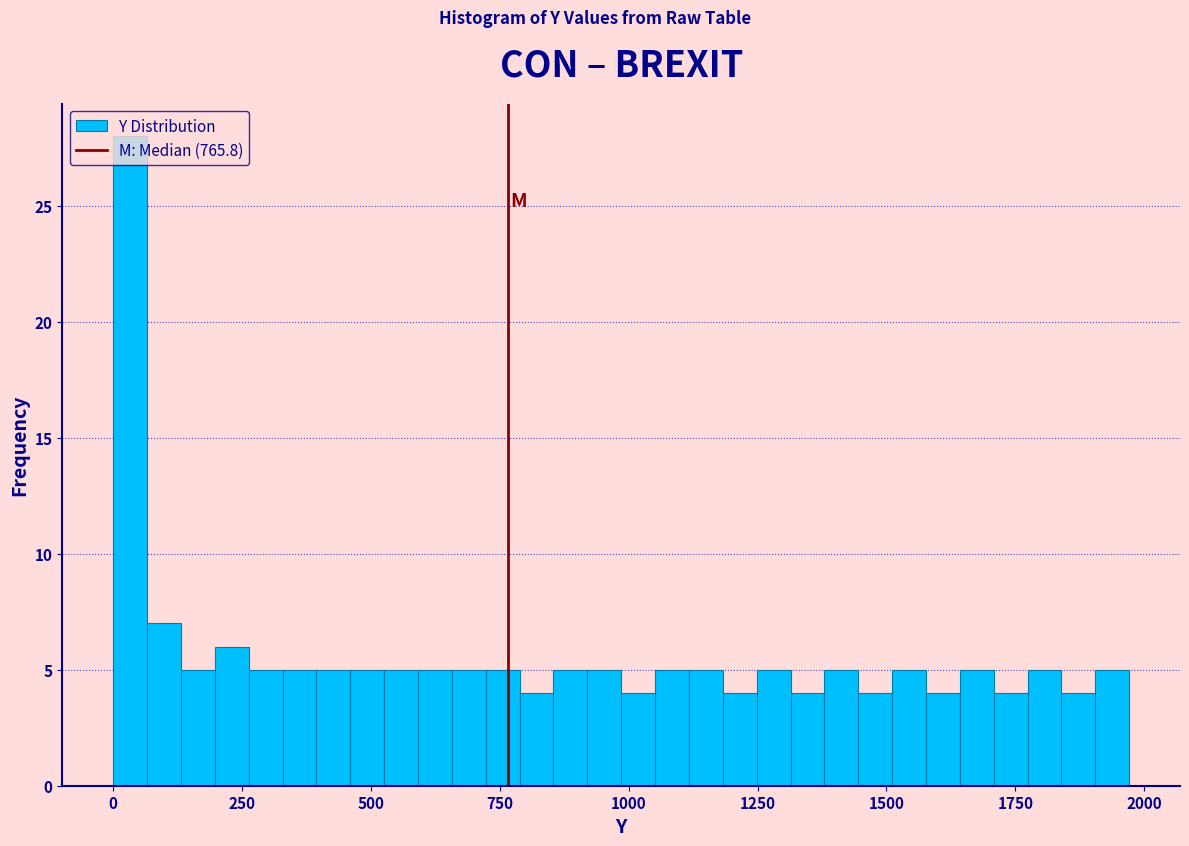

Around what value on the x-axis is the tallest bar? Give the approximate position of its centre, as read against the axis.

50